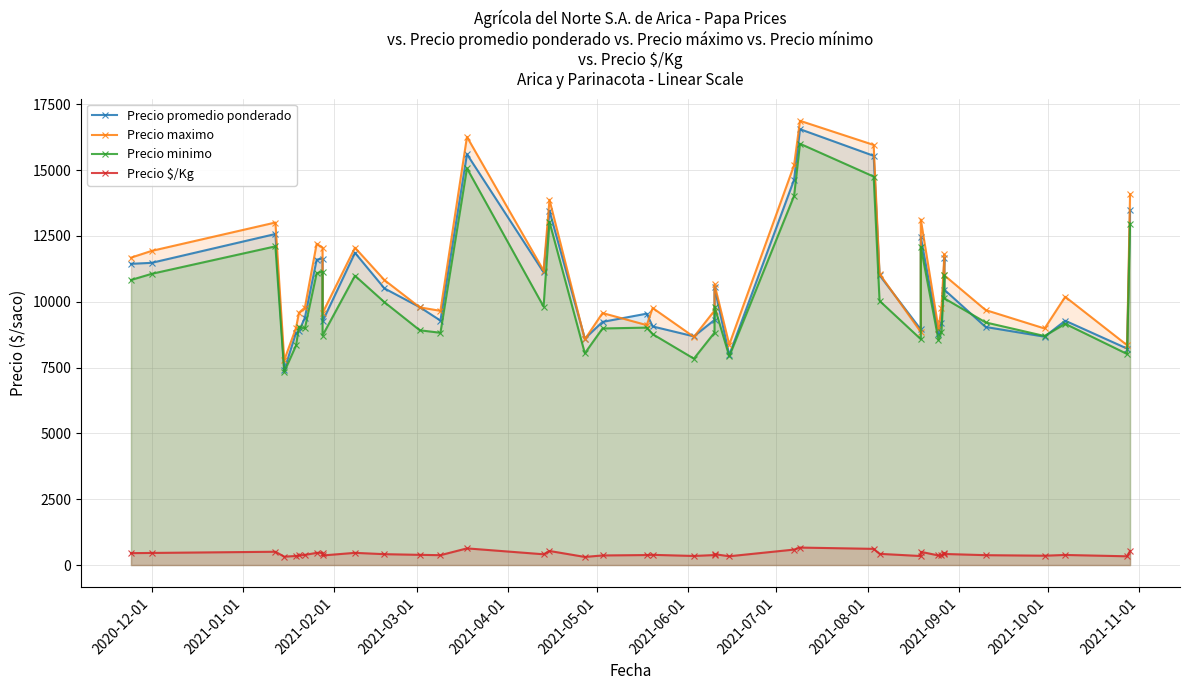

What are all the series names shown in the legend?

Precio promedio ponderado, Precio maximo, Precio minimo, Precio $/Kg